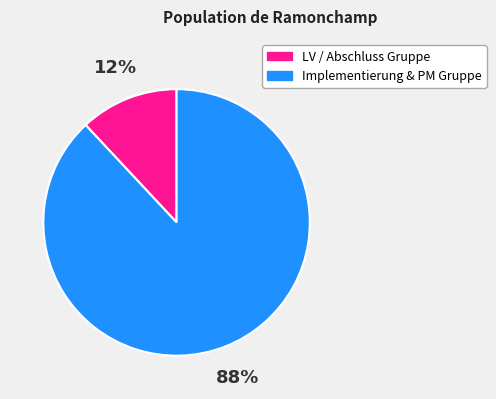

Does any single category account for the majority?

Yes